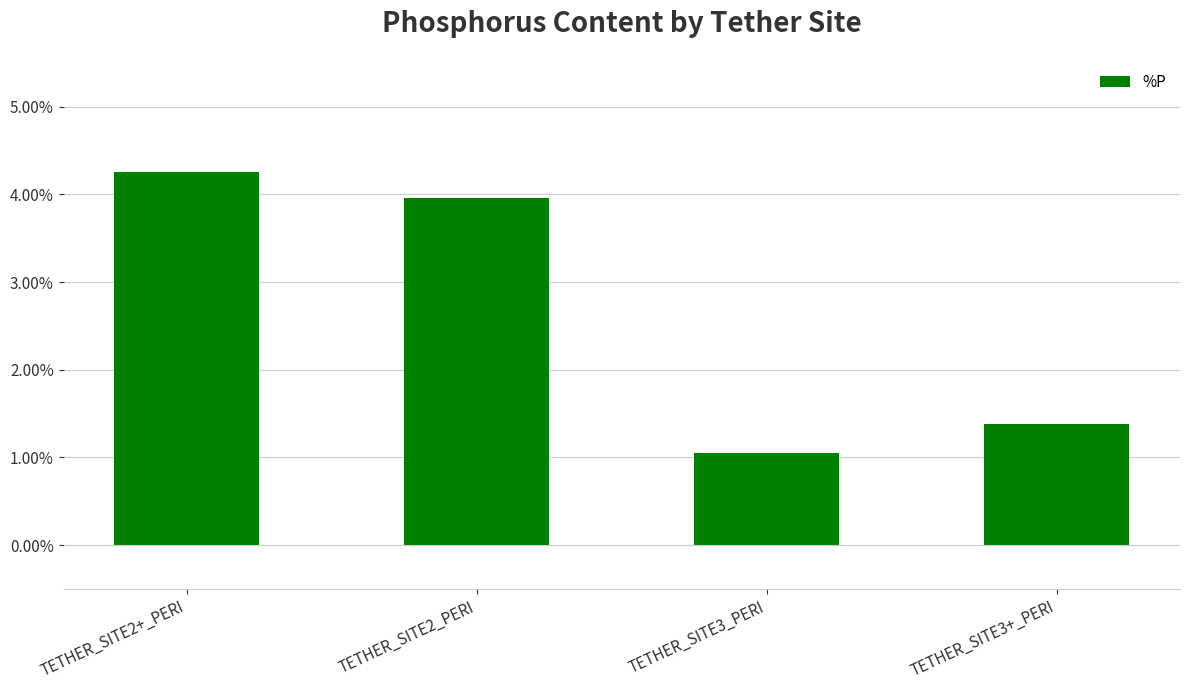

Between TETHER_SITE2+_PERI and TETHER_SITE3+_PERI, which is larger?

TETHER_SITE2+_PERI